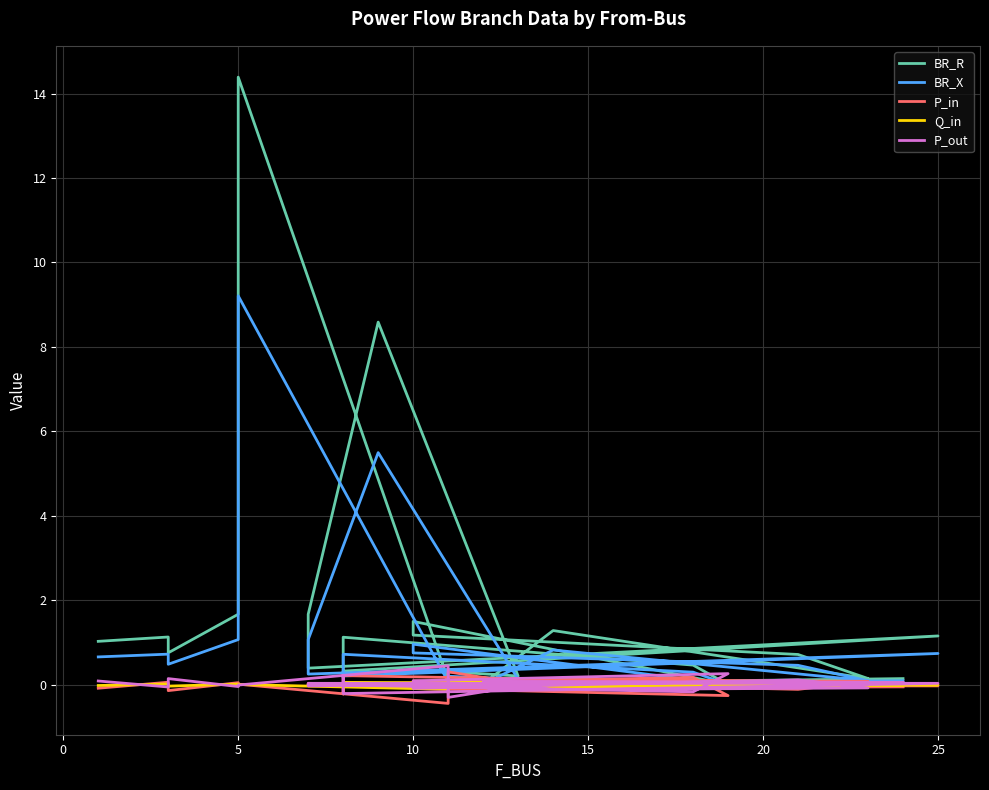

At 5, list the series in order from largest to smallest.

BR_R, BR_X, P_in, Q_in, P_out